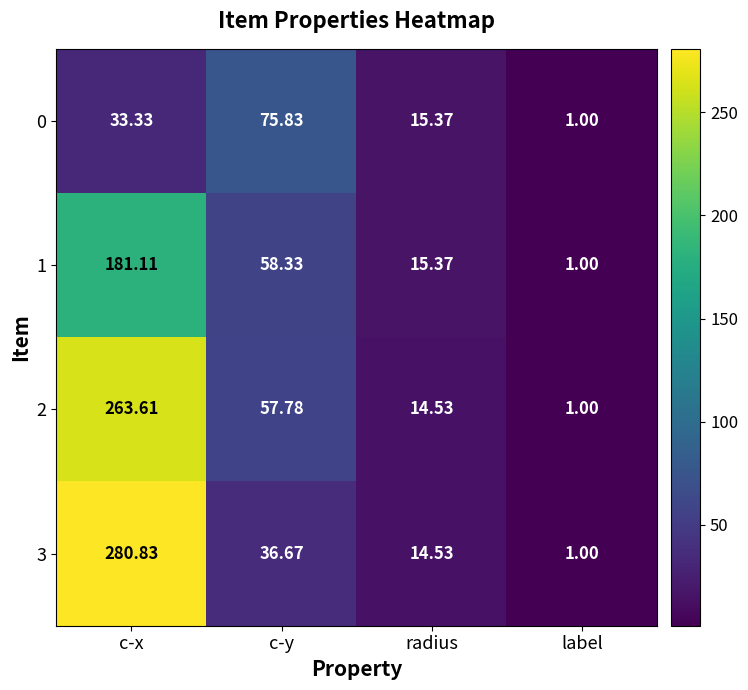

At how many categories does at least one series exceed 186?

1